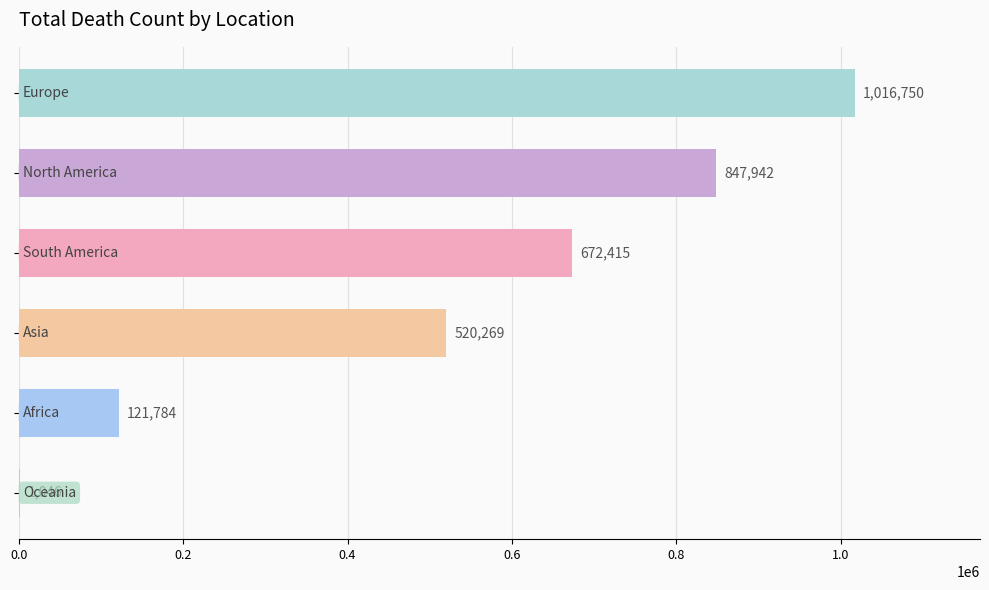

What is the sum of all values?

3180206